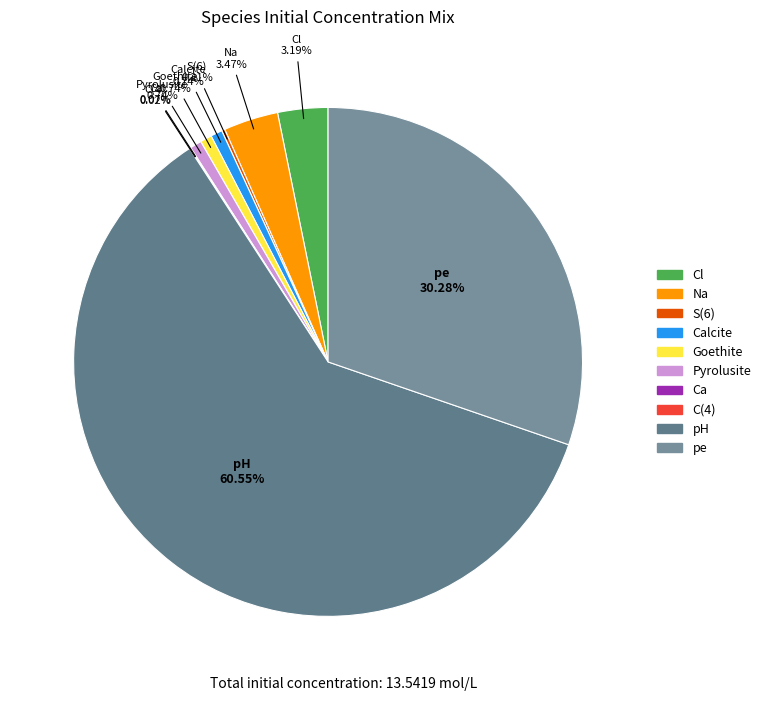

Which category has the biggest portion of the pie?

pH